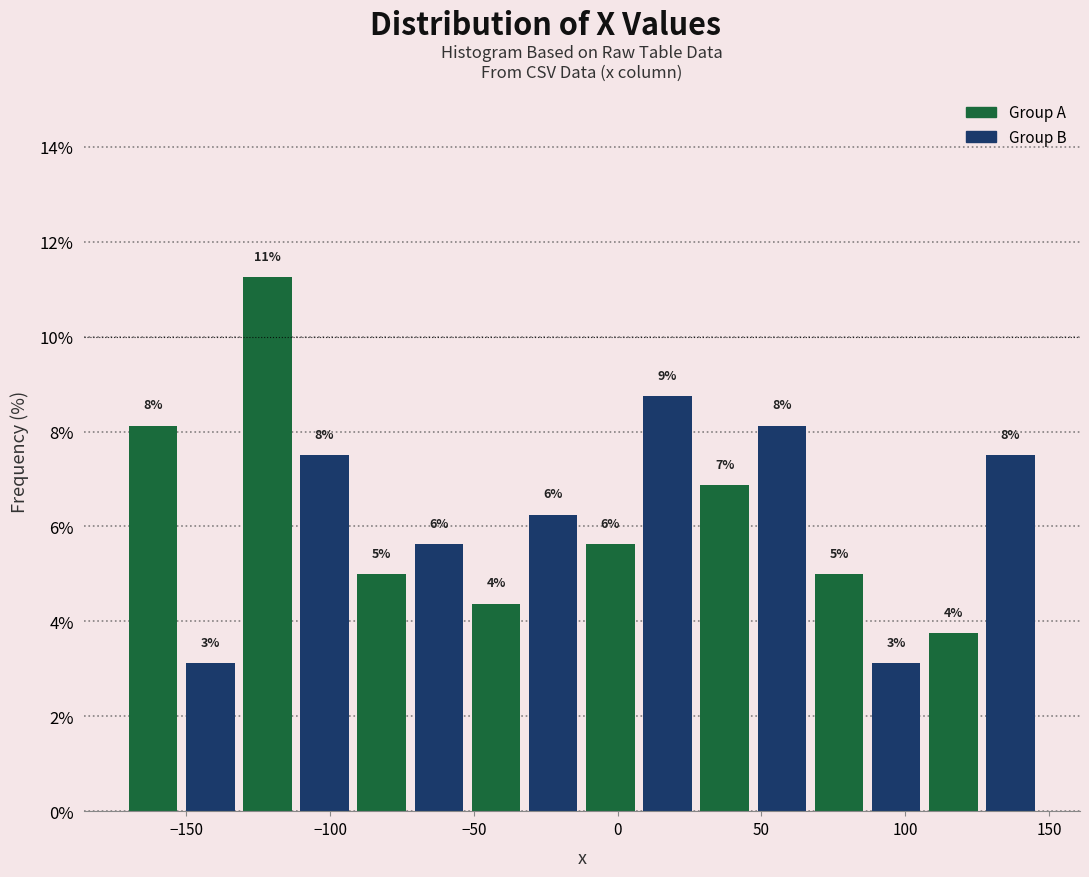

Around what value on the x-axis is the tallest bar? Give the approximate position of its centre, as read against the axis.

-120